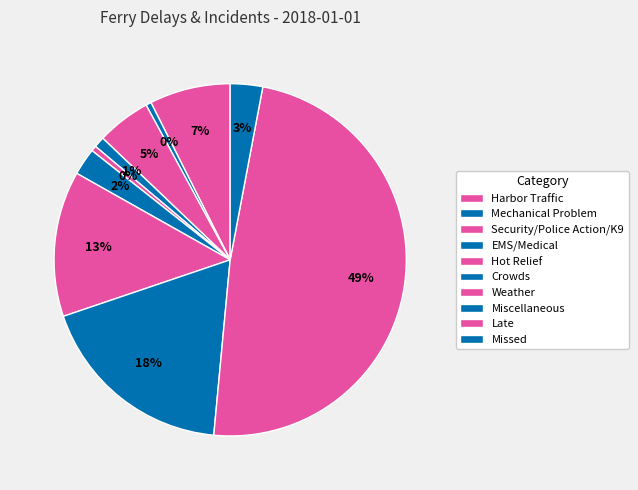

Is the sum of Mechanical Problem and Security/Police Action/K9 greater than half?

No